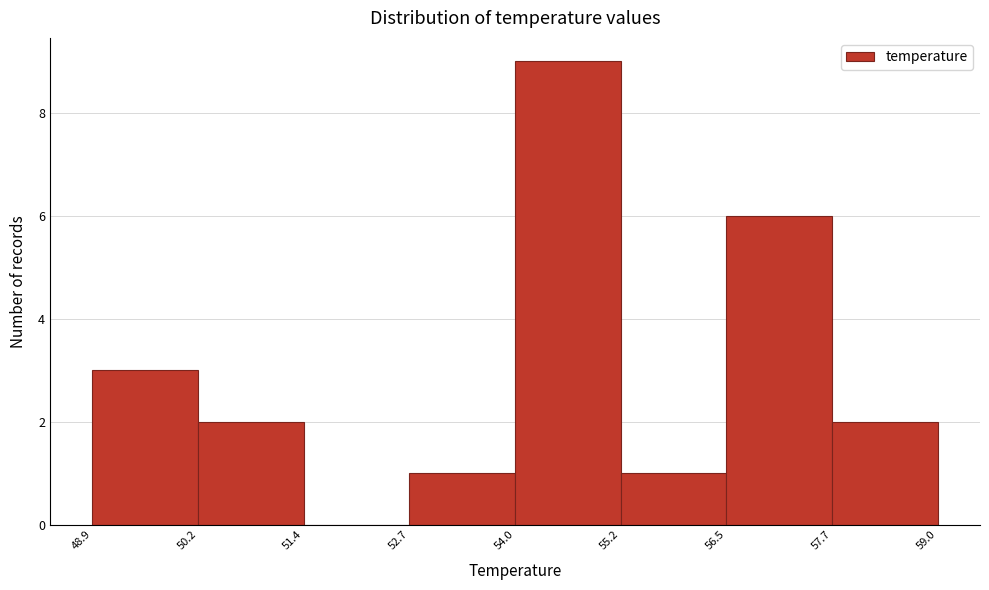

Over which range of the x-axis is the bar tallest?

54.0 to 55.2